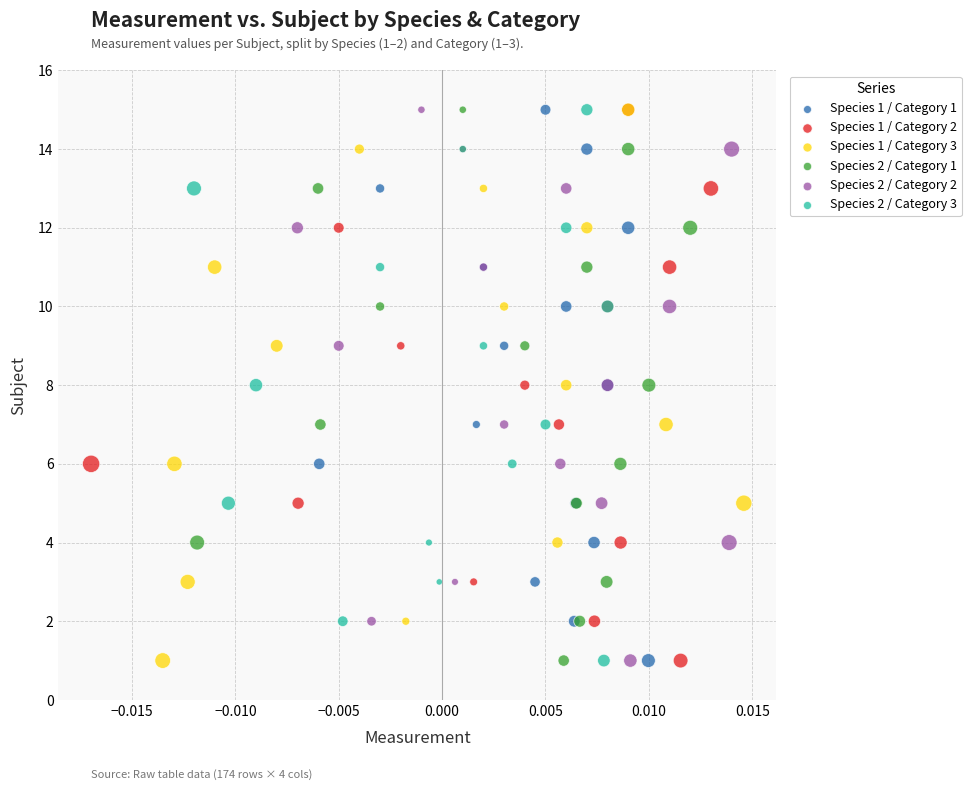

What are all the series names shown in the legend?

Species 1 / Category 1, Species 1 / Category 2, Species 1 / Category 3, Species 2 / Category 1, Species 2 / Category 2, Species 2 / Category 3